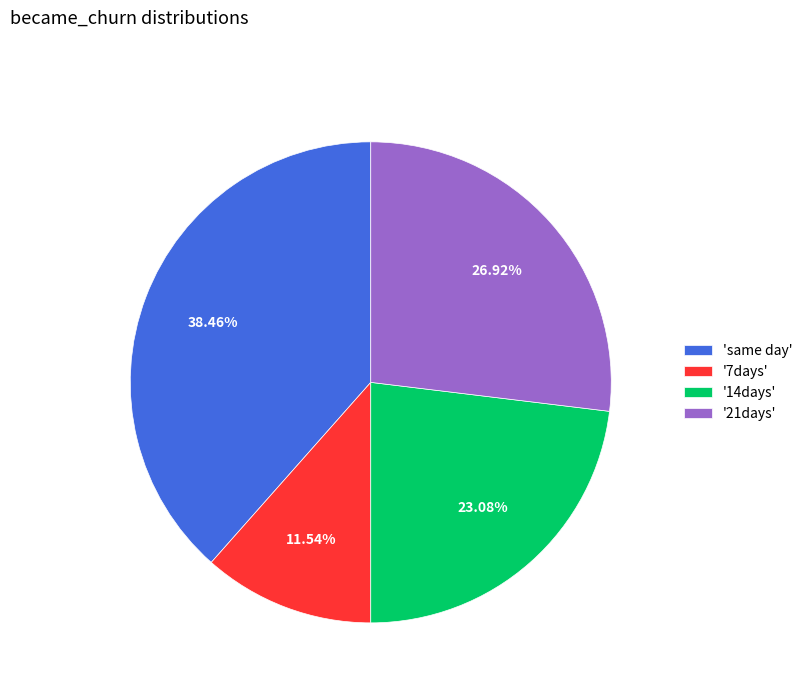

Rank the categories by value from lowest to highest.

'7days', '14days', '21days', 'same day'